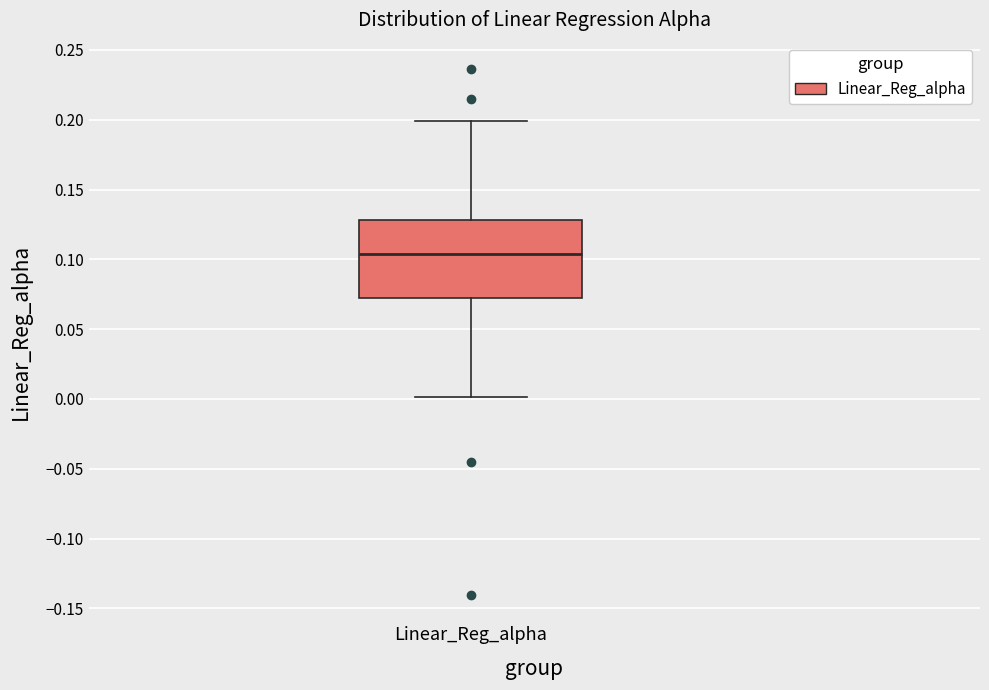

Transcribe this box plot: give where the median line is, the range the box spans, and where the two whiskers end, as read against the y-axis. The values are not printed on the chart, so give them approximately, as read against the axis.

median 0.105, box 0.070 to 0.130, whiskers 0.000 to 0.200